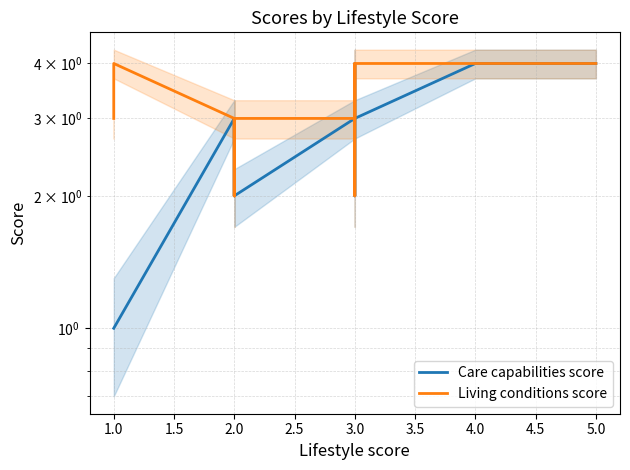

Reading left to right, transcribe all the data shown in this chart.

Care capabilities score: 1	1	3	2	3	2	2	2	3	3	2	4	4	3	4	4	4	4
Living conditions score: 3	4	3	2	3	2	3	3	3	4	2	2	2	4	4	4	4	4